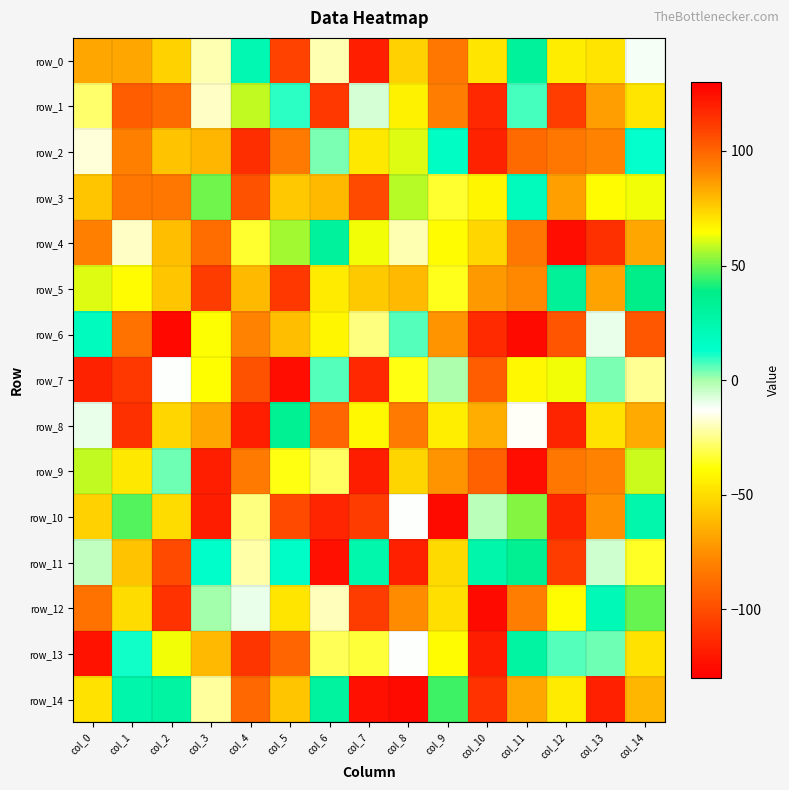

How many positive values does the row_13 series have?

6